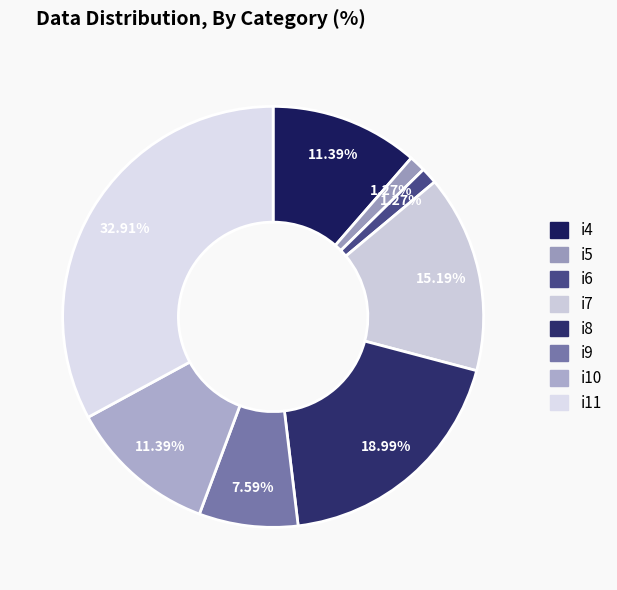

Which has a higher value, i10 or i11?

i11